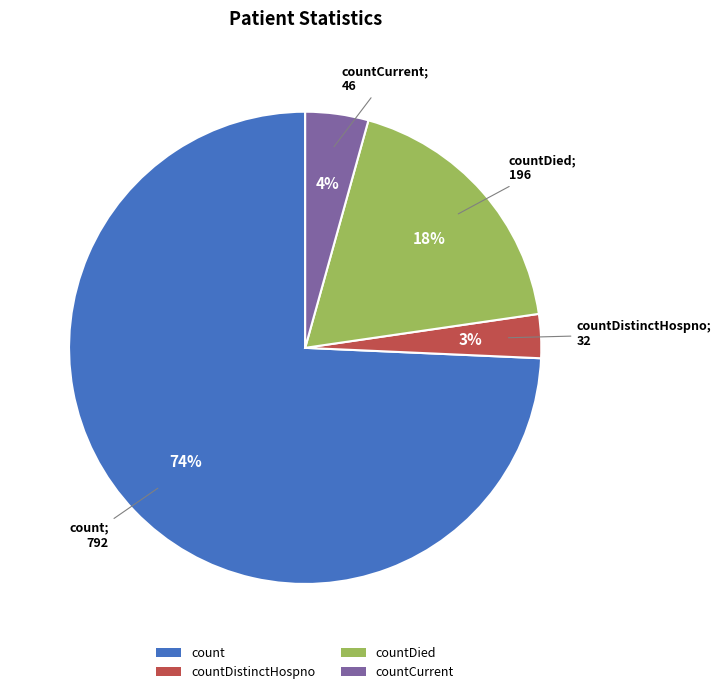

To the nearest percent, what is the combined percentage of countDied and countDistinctHospno?

21%